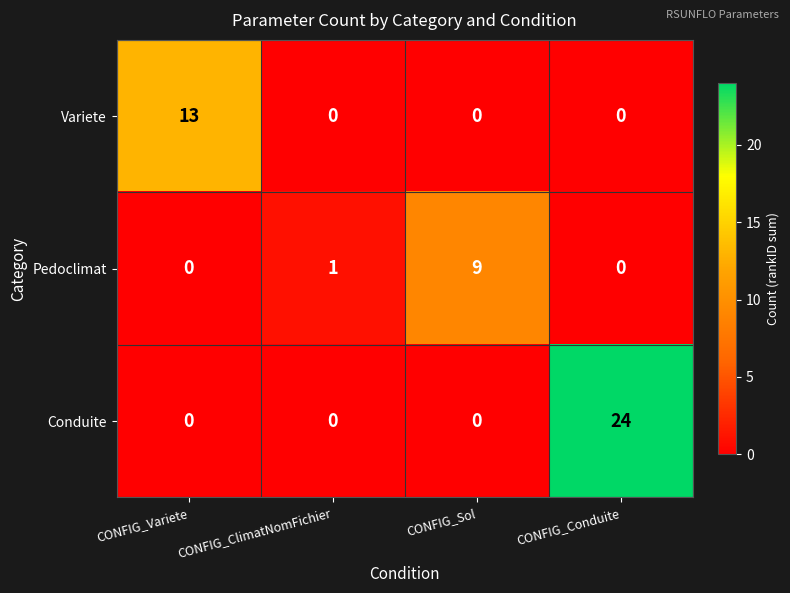

How many series are shown in this chart?

3